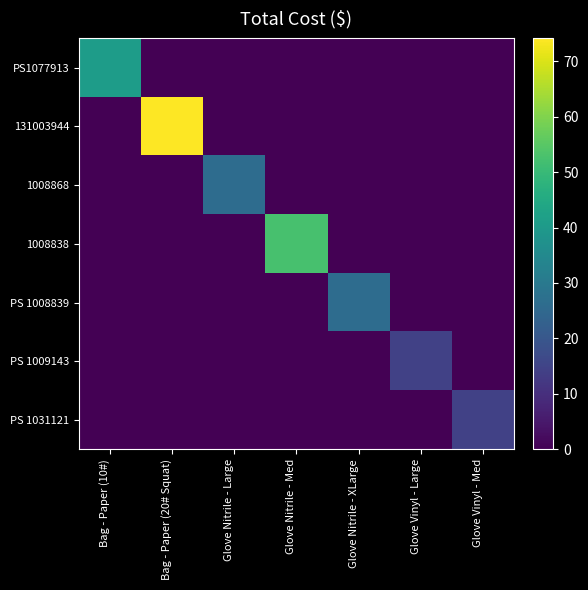

What is the total value across all series at Glove Nitrile - XLarge?

26.2